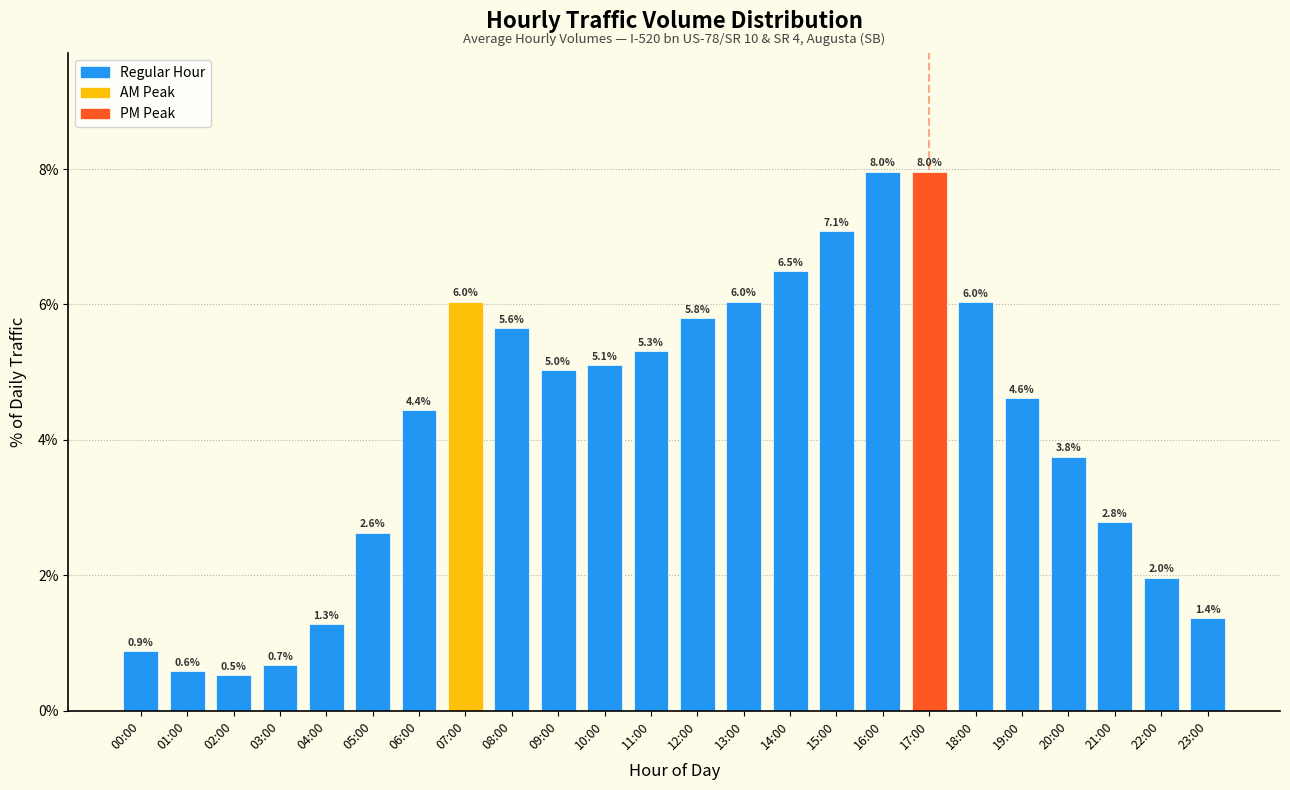

Reading right to left, what are all the values shown in this chart?

1.4	2.0	2.8	3.8	4.6	6.0	8.0	8.0	7.1	6.5	6.0	5.8	5.3	5.1	5.0	5.6	6.0	4.4	2.6	1.3	0.7	0.5	0.6	0.9